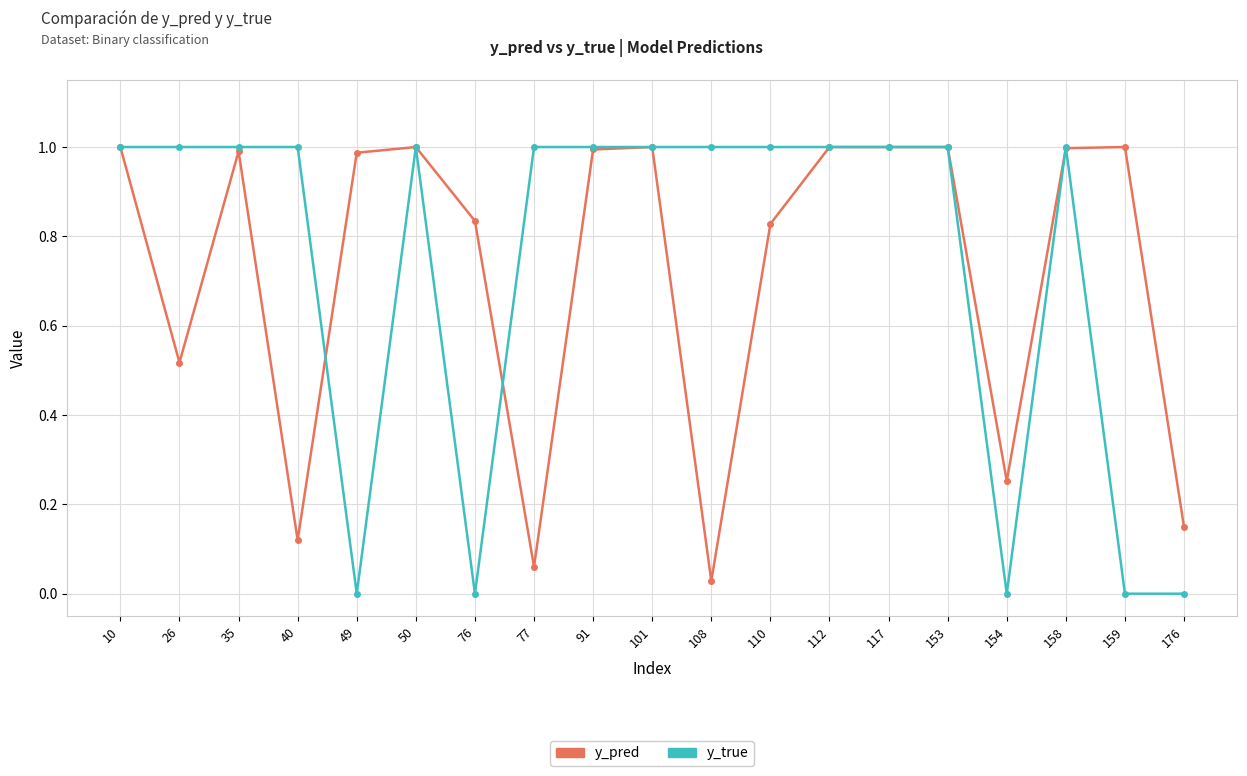

The value of y_true at 176 is 0.0. True or false?

True